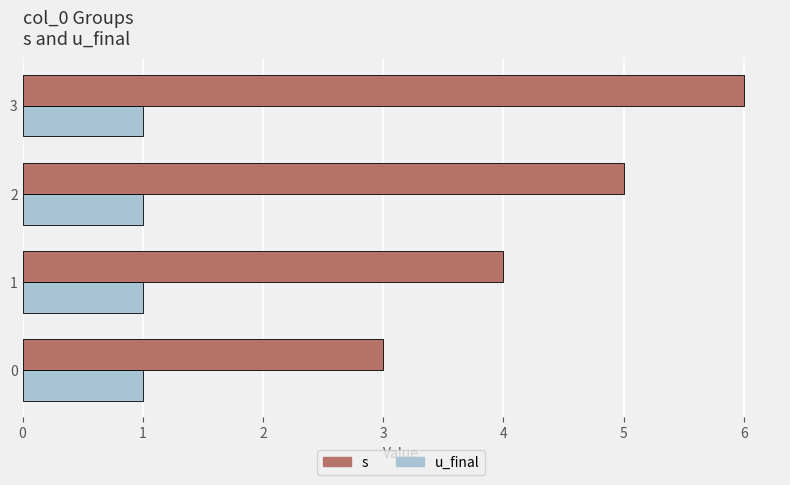

Which series has the widest spread of values?

s